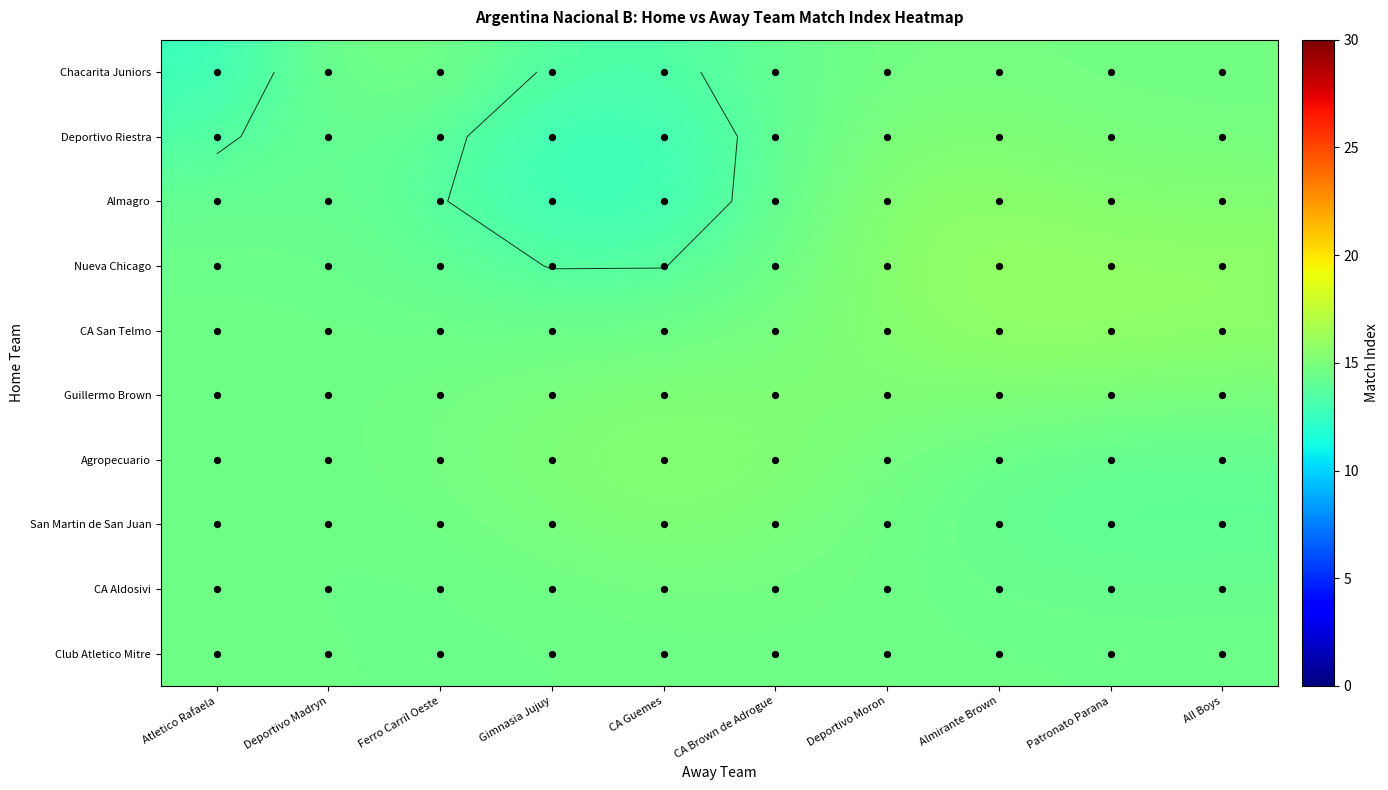

At how many categories does at least one series exceed 14?

10